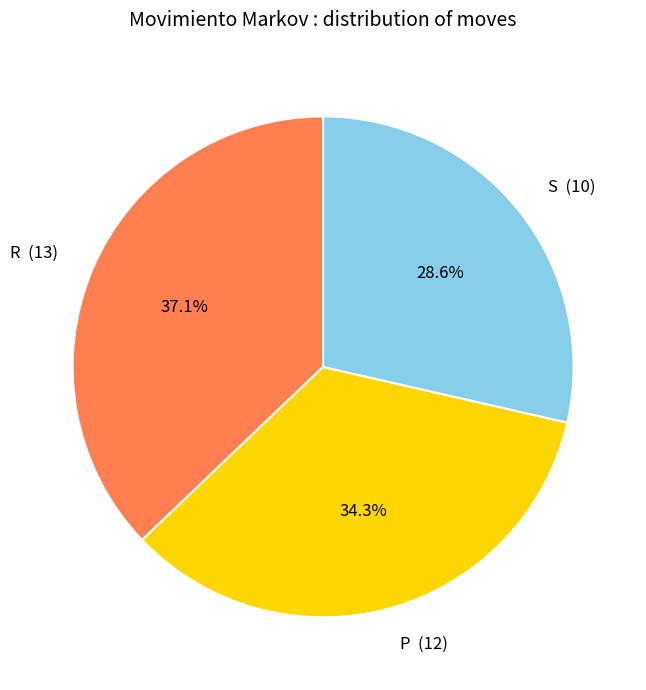

Which has a higher value, S or P?

P